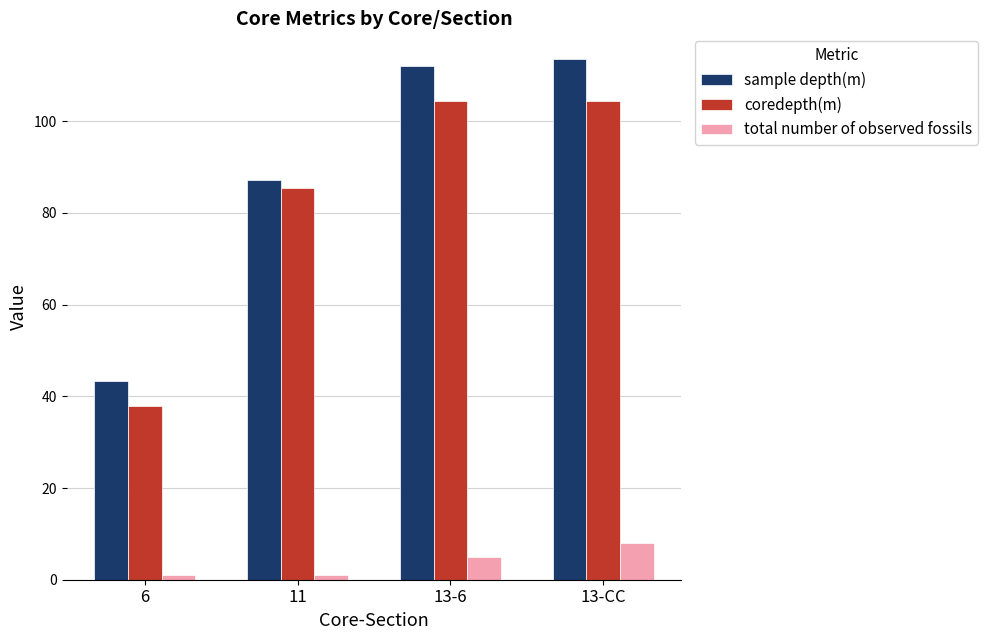

Which series has the largest range (max minus min)?

sample depth(m)